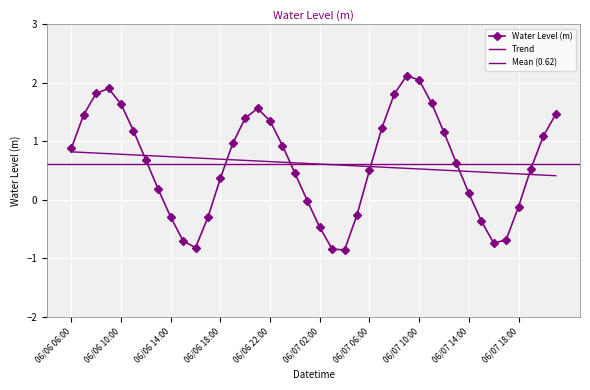

Which has a higher value, 06/07 09:00 or 06/06 19:00?

06/07 09:00